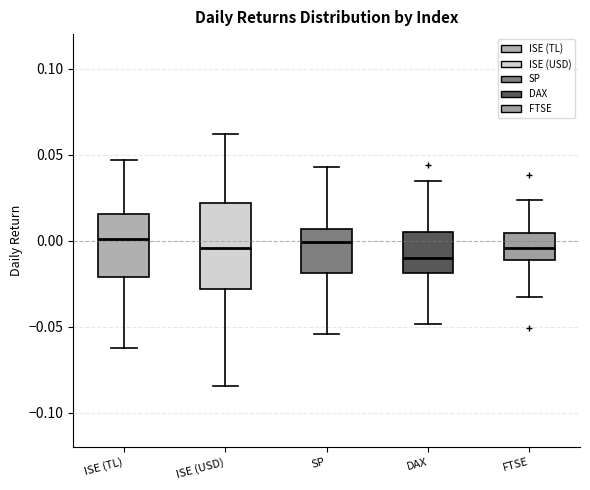

Reading left to right, transcribe this box plot: for each box, give where its median line is, the range the box spans, and where its two whiskers end, as read against the y-axis. The values are not printed on the chart, so give them approximately, as read against the axis.

ISE (TL): median 0.000, box -0.020 to 0.015, whiskers -0.060 to 0.045
ISE (USD): median -0.005, box -0.030 to 0.020, whiskers -0.085 to 0.060
SP: median 0.000, box -0.020 to 0.005, whiskers -0.055 to 0.045
DAX: median -0.010, box -0.020 to 0.005, whiskers -0.050 to 0.035
FTSE: median -0.005, box -0.010 to 0.005, whiskers -0.035 to 0.025